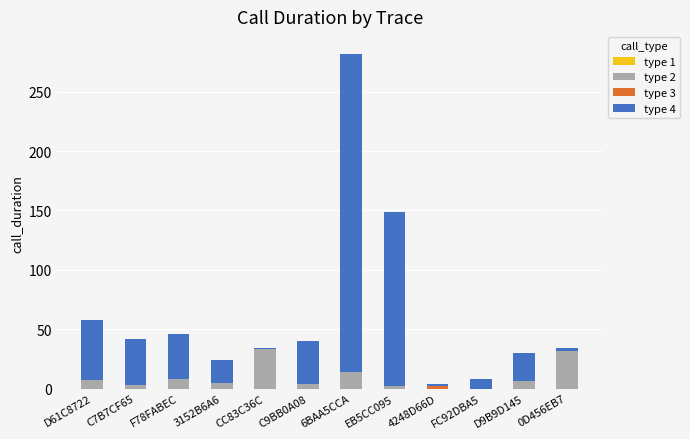

Is it true that type 2 equals 7 at D61C8722?

True